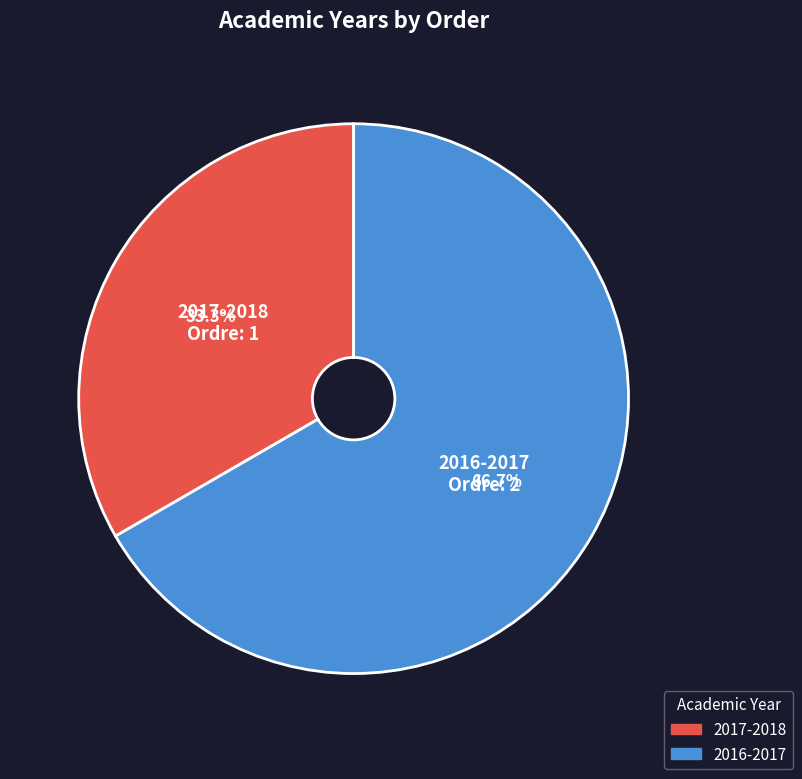

Rank the categories by value from lowest to highest.

2017-2018, 2016-2017